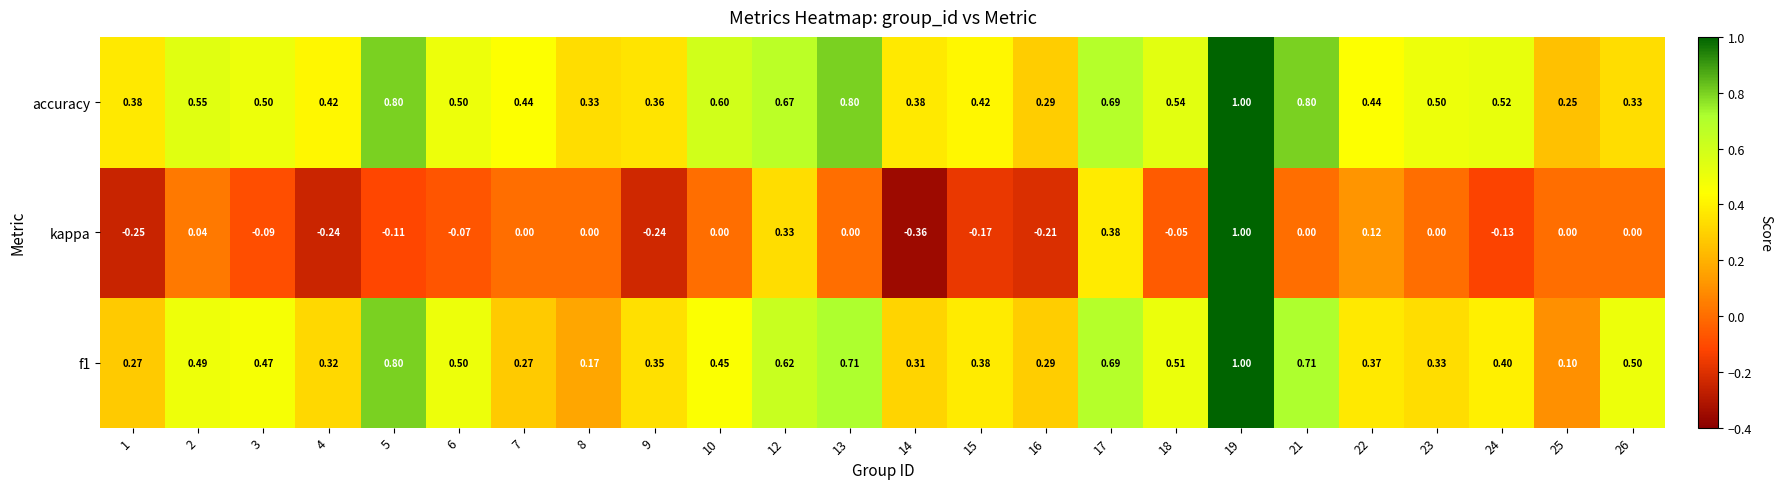

Which series changed the most between 18 and 19?

kappa